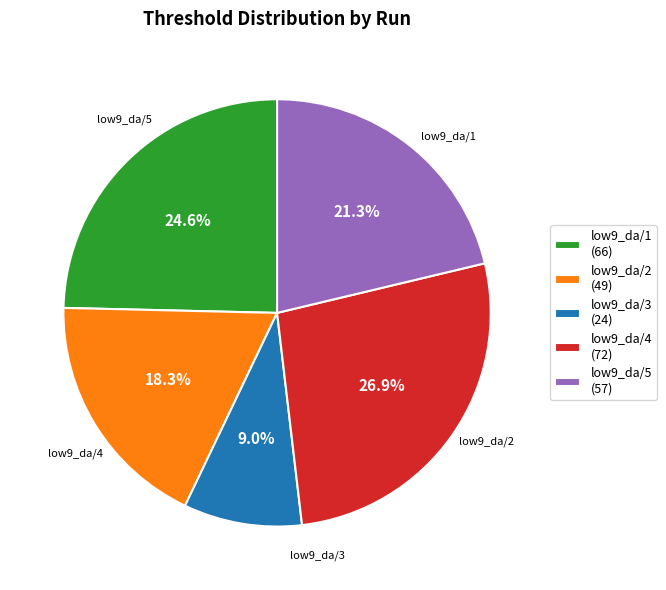

Rank the categories by value from lowest to highest.

low9_da/3, low9_da/2, low9_da/5, low9_da/1, low9_da/4